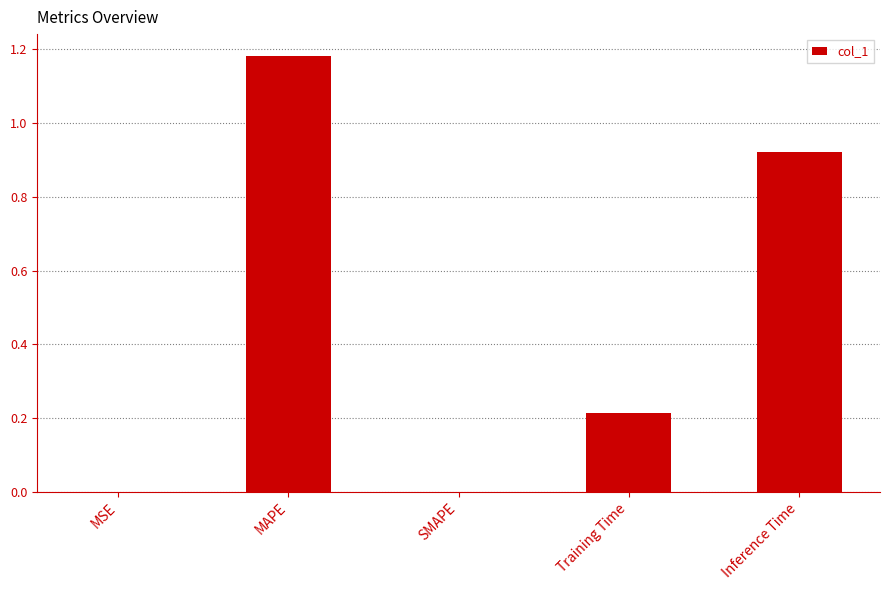

Are the bars grouped side by side (vs. stacked)?

No